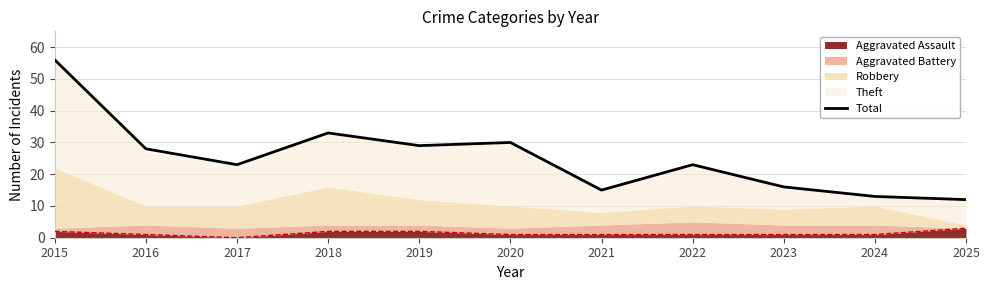

Reading right to left, transcribe all the data shown in this chart.

2025=12	2024=13	2023=16	2022=23	2021=15	2020=30	2019=29	2018=33	2017=23	2016=28	2015=56